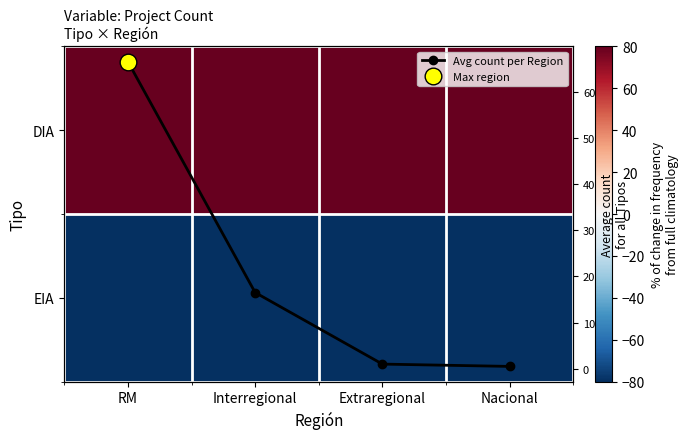

Is the value of EIA at RM greater than the value of DIA at Nacional?

No